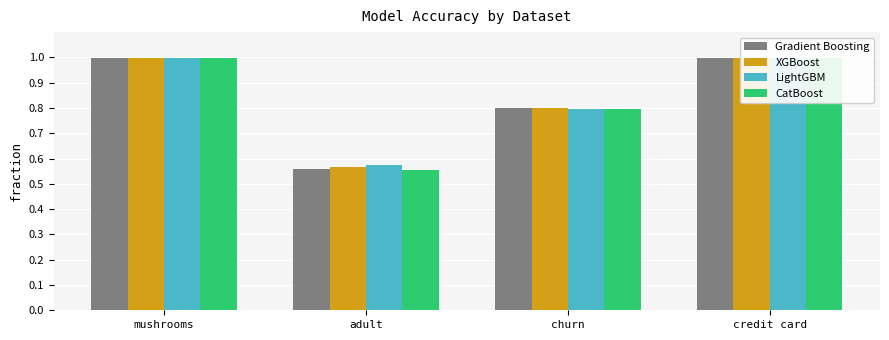

What is the label of the 4th bar from the right?

mushrooms